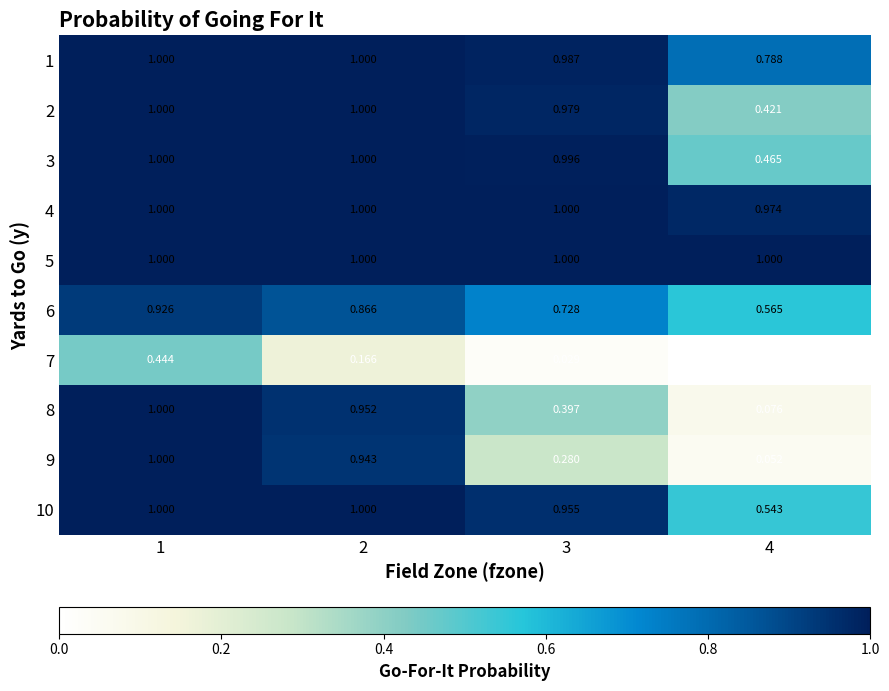

Is the value of 5 at 1 greater than the value of 2 at 3?

Yes